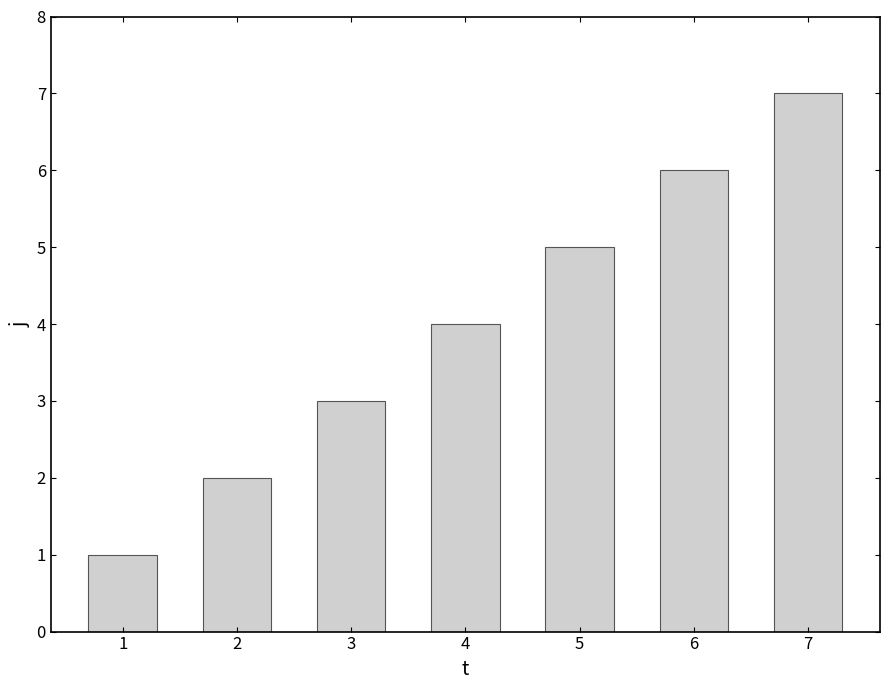

How many distinct data groups are displayed?

1